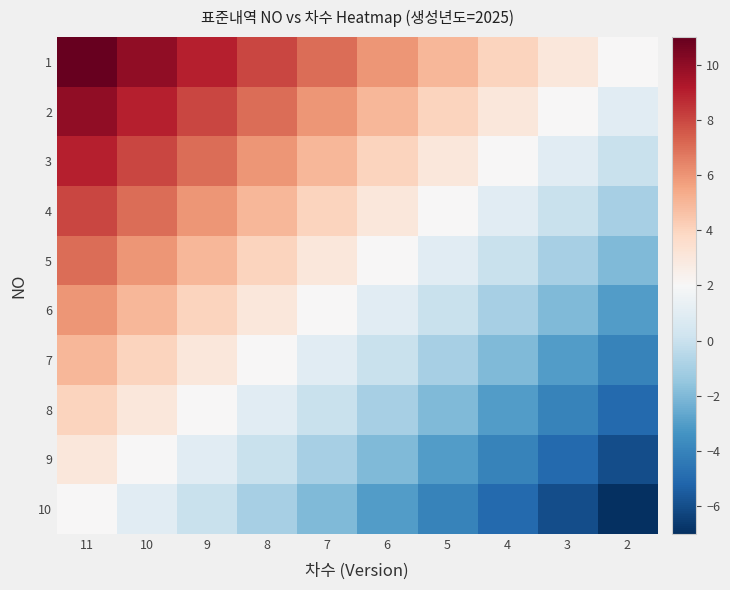

Reading left to right, list all the values displayed in this chart.

1: 11=11	10=10	9=9	8=8	7=7	6=6	5=5	4=4	3=3	2=2
2: 11=10	10=9	9=8	8=7	7=6	6=5	5=4	4=3	3=2	2=1
3: 11=9	10=8	9=7	8=6	7=5	6=4	5=3	4=2	3=1	2=0
4: 11=8	10=7	9=6	8=5	7=4	6=3	5=2	4=1	3=0	2=-1
5: 11=7	10=6	9=5	8=4	7=3	6=2	5=1	4=0	3=-1	2=-2
6: 11=6	10=5	9=4	8=3	7=2	6=1	5=0	4=-1	3=-2	2=-3
7: 11=5	10=4	9=3	8=2	7=1	6=0	5=-1	4=-2	3=-3	2=-4
8: 11=4	10=3	9=2	8=1	7=0	6=-1	5=-2	4=-3	3=-4	2=-5
9: 11=3	10=2	9=1	8=0	7=-1	6=-2	5=-3	4=-4	3=-5	2=-6
10: 11=2	10=1	9=0	8=-1	7=-2	6=-3	5=-4	4=-5	3=-6	2=-7